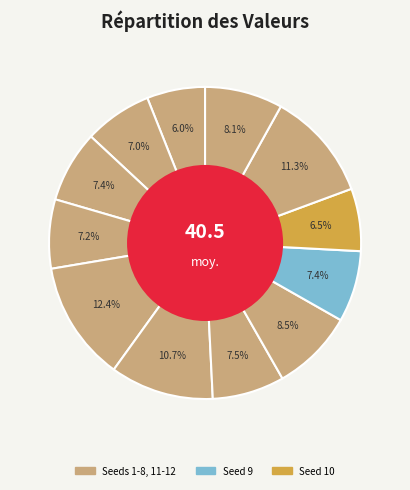

Which slice is the largest?

5